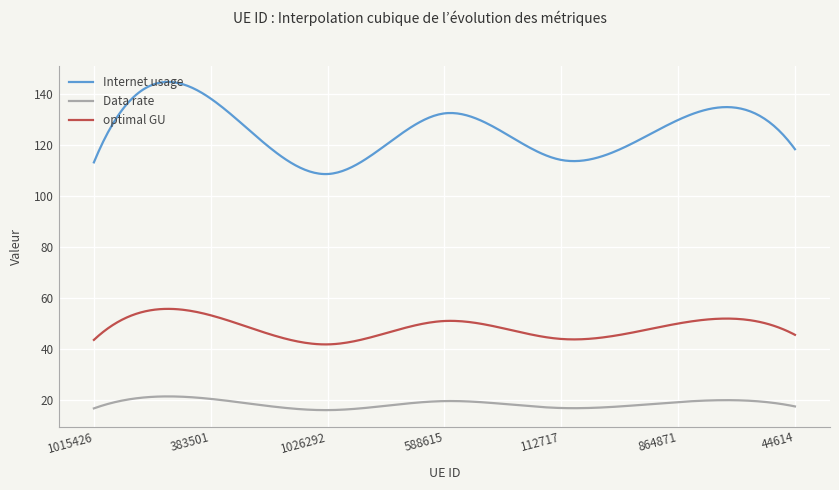

What is the maximum value shown in the chart?

144.8